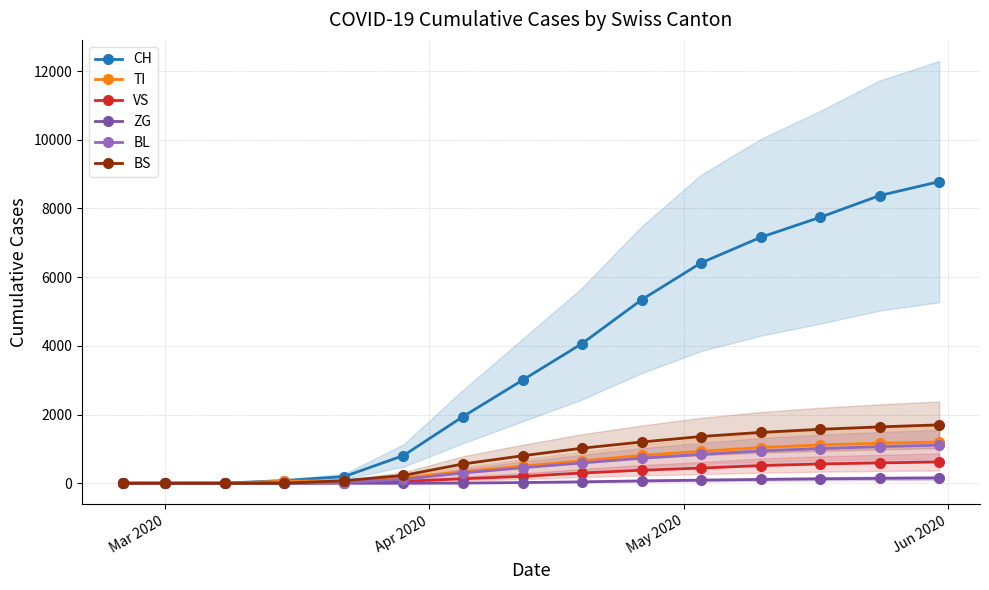

Does the chart have visible grid lines?

Yes